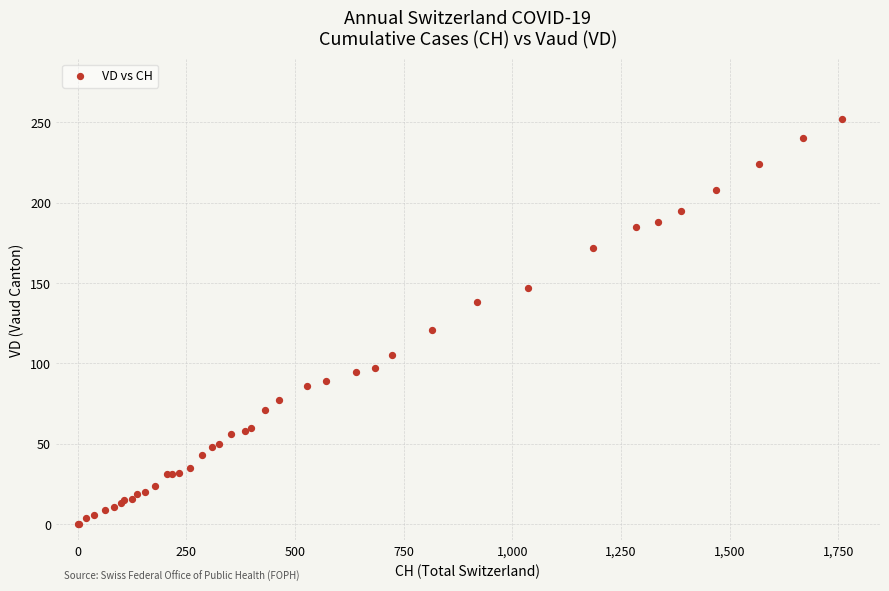

What Y value in the scatter plot is closest to 126?

121